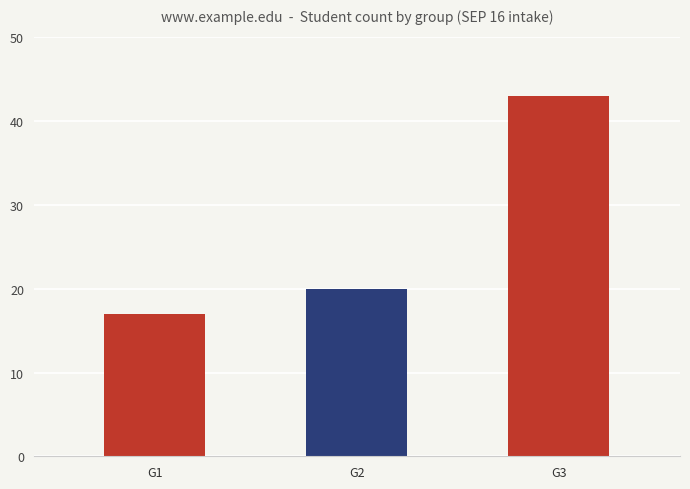

What is the ratio of the value at G2 to the value at G1?

1.2